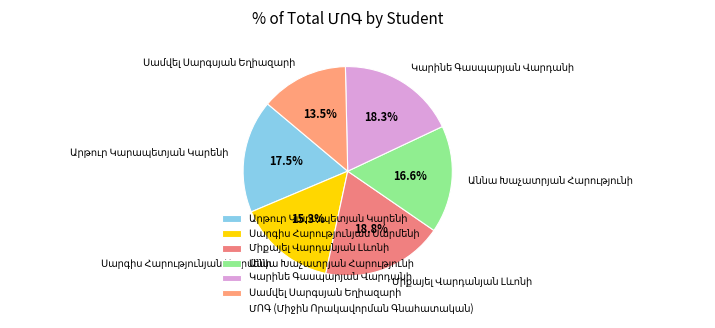

Does any single category account for the majority?

No